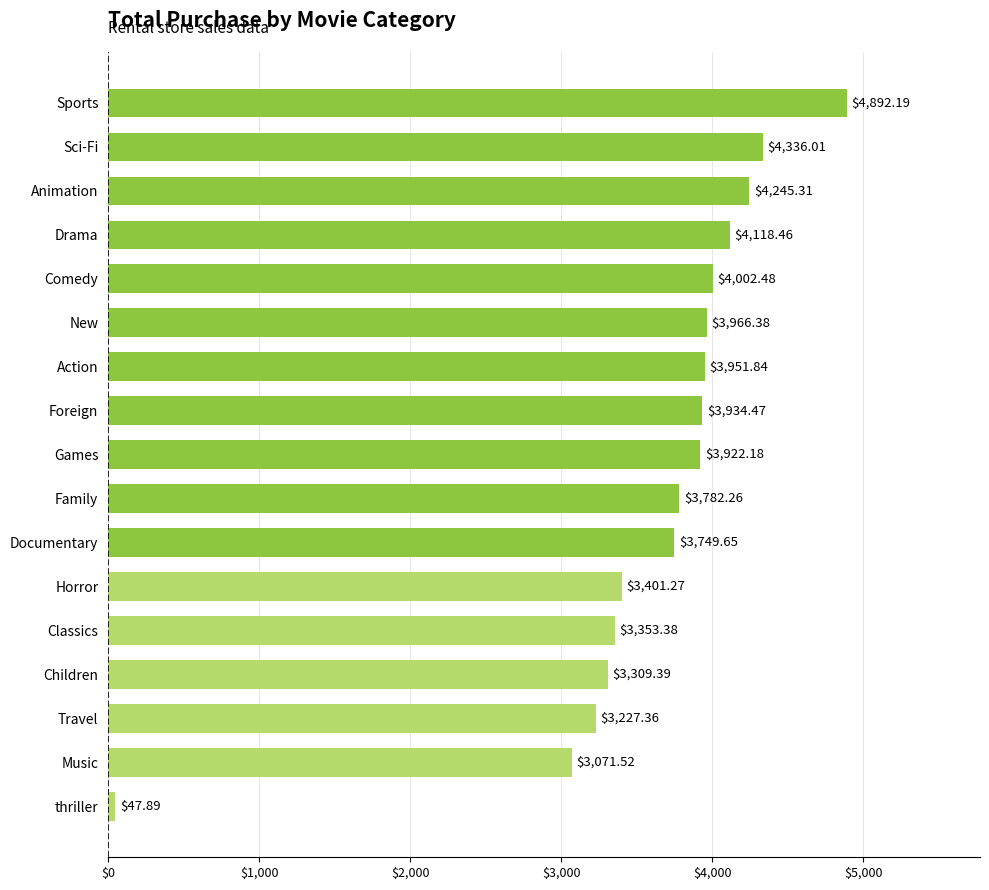

At which category does the chart reach its peak across all series?

Sports